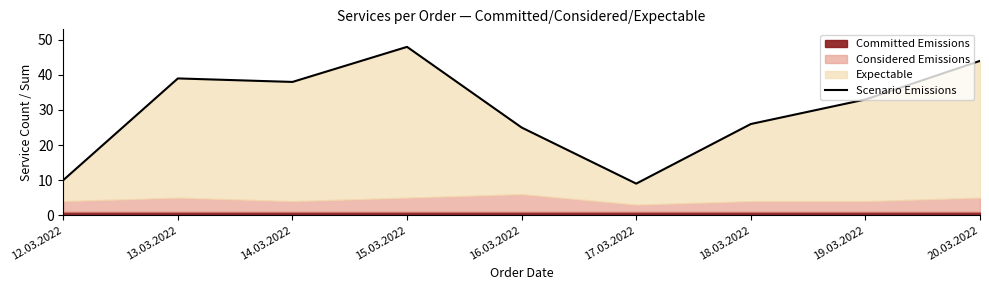

How many lines are shown in the chart?

1